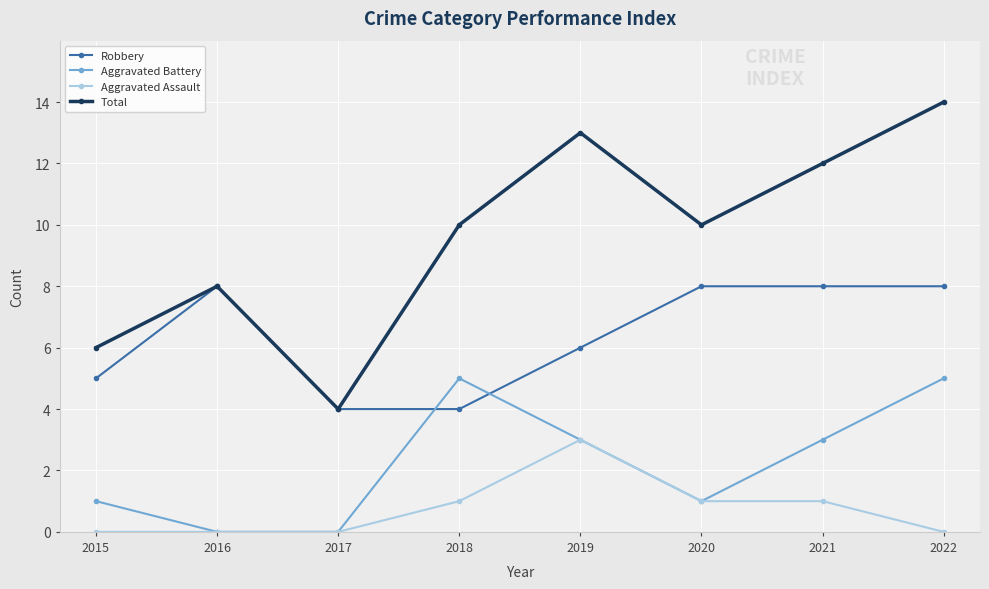

Reading right to left, what are all the values shown in this chart?

Robbery: 8	8	8	6	4	4	8	5
Aggravated Battery: 5	3	1	3	5	0	0	1
Aggravated Assault: 0	1	1	3	1	0	0	0
Total: 14	12	10	13	10	4	8	6